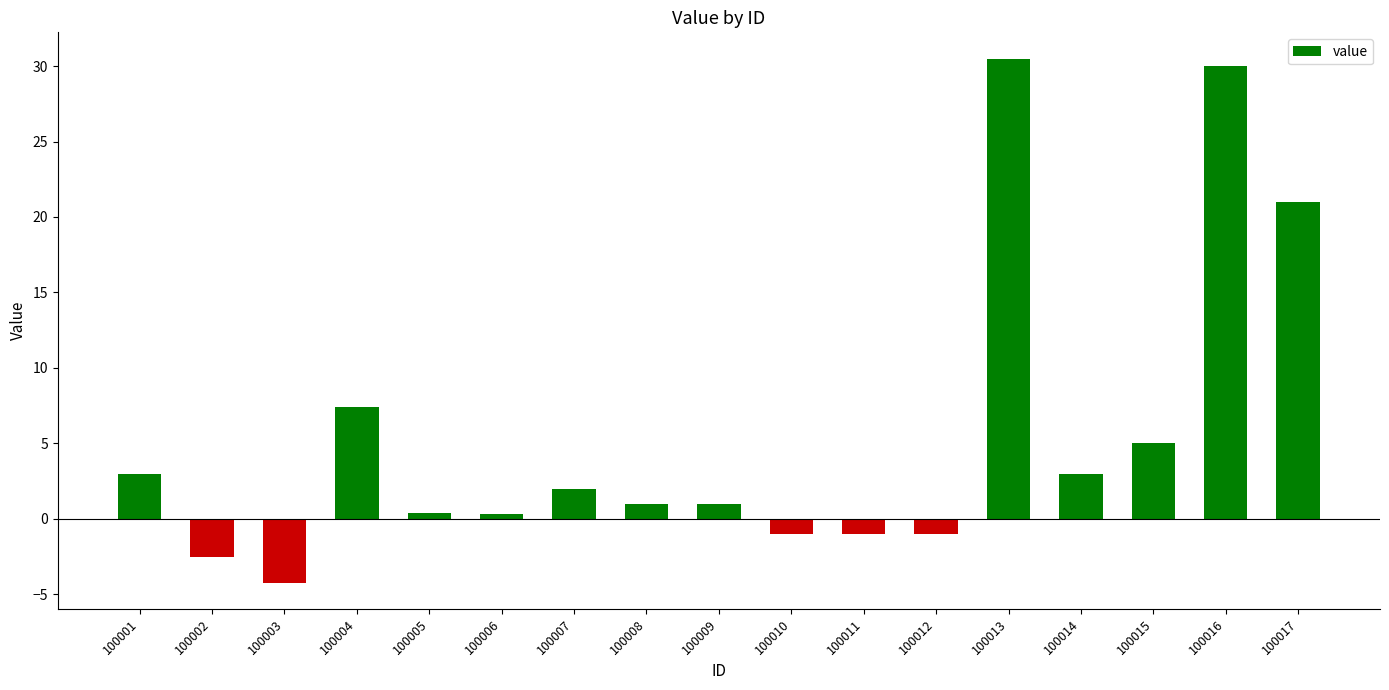

What is the difference between the maximum and second lowest values?

33.0